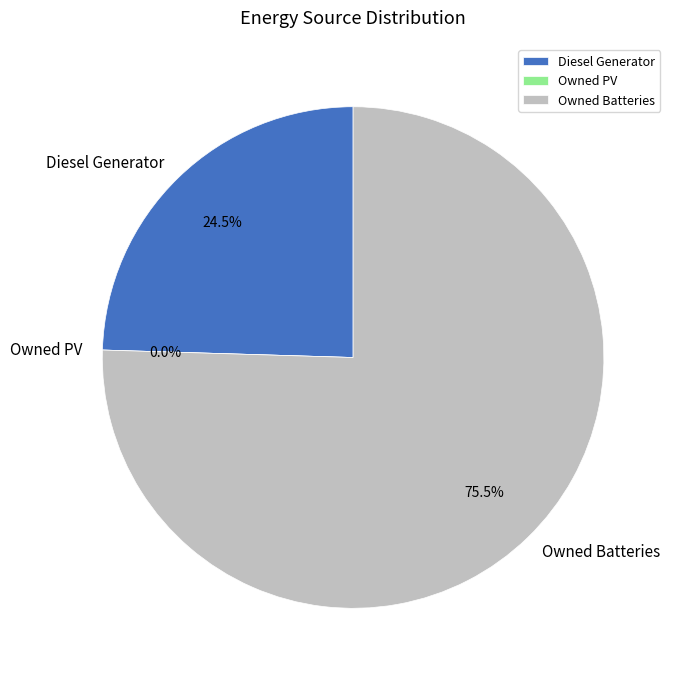

Count the number of slices in the pie.

3